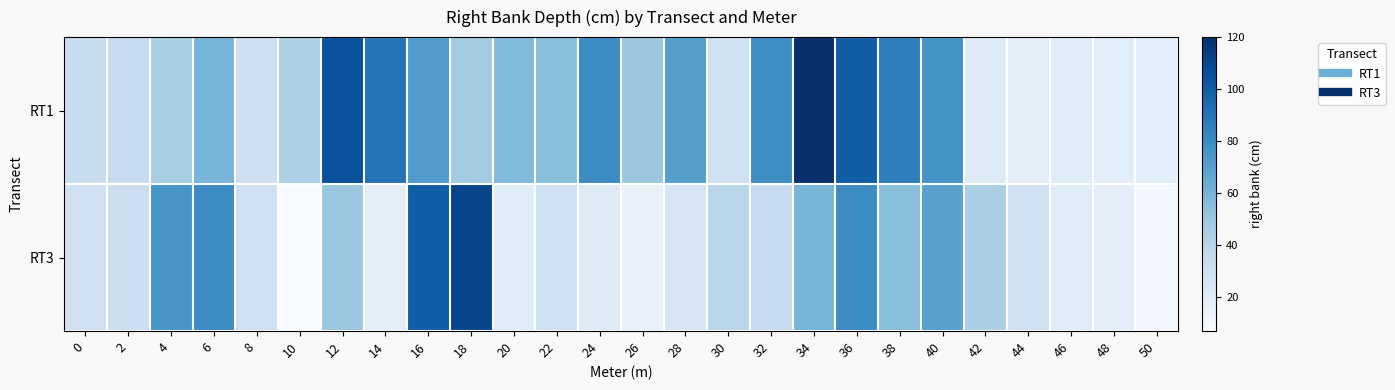

List the series in order of their peak value, highest first.

RT1, RT3